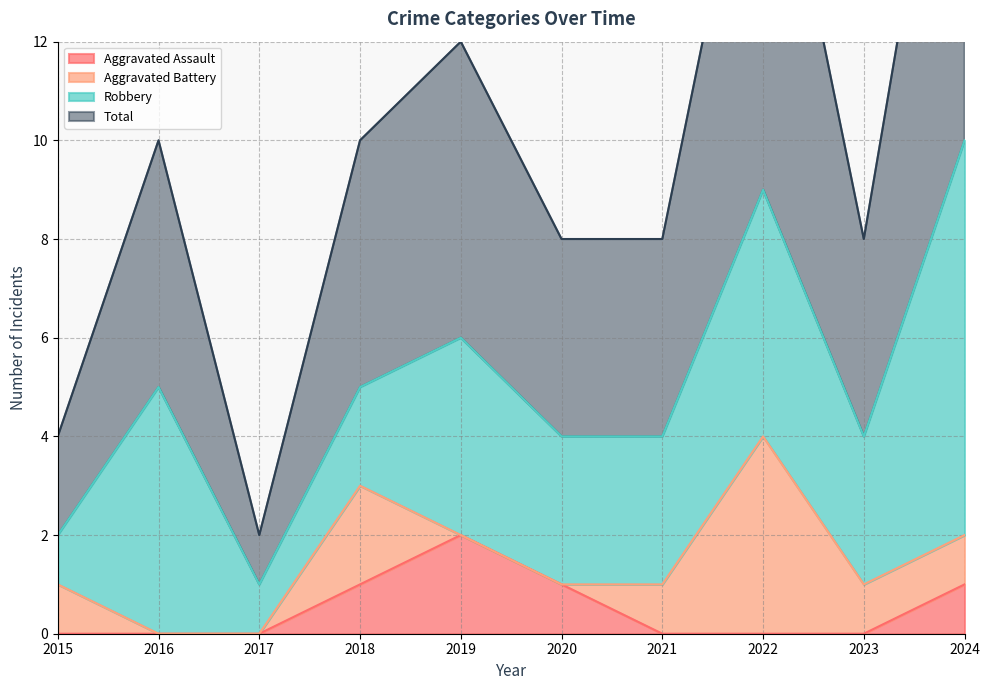

What is the sum of the Aggravated Assault values at 2018 and 2022?

1